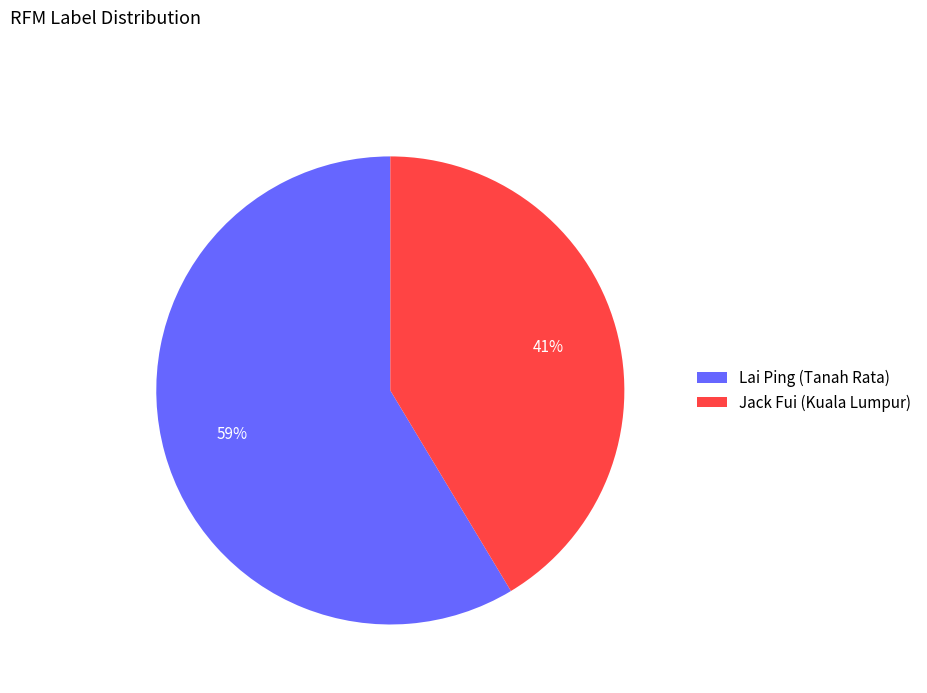

Combined, do Lai Ping (Tanah Rata) and Jack Fui (Kuala Lumpur) account for over 50%?

Yes